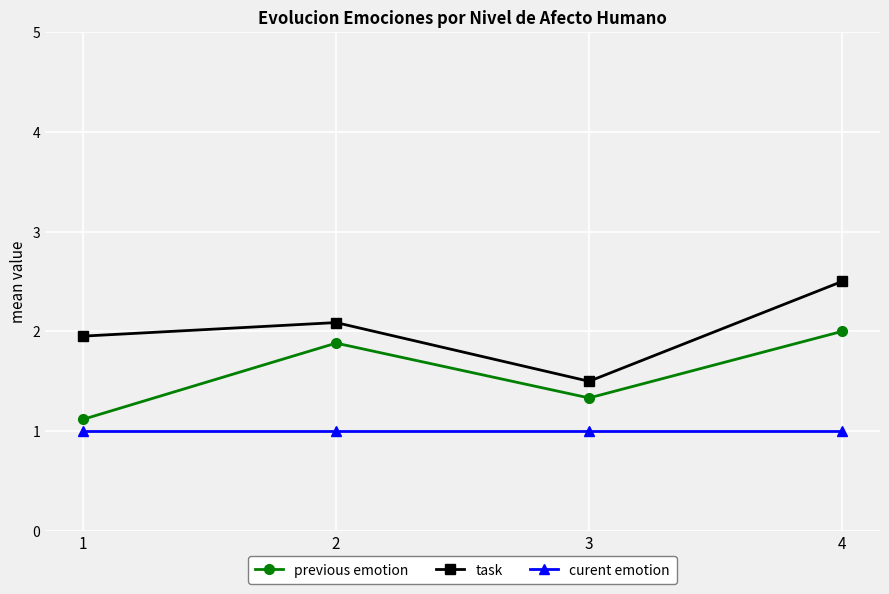

What is the value of the curent emotion point at the 3rd from the left?

1.0